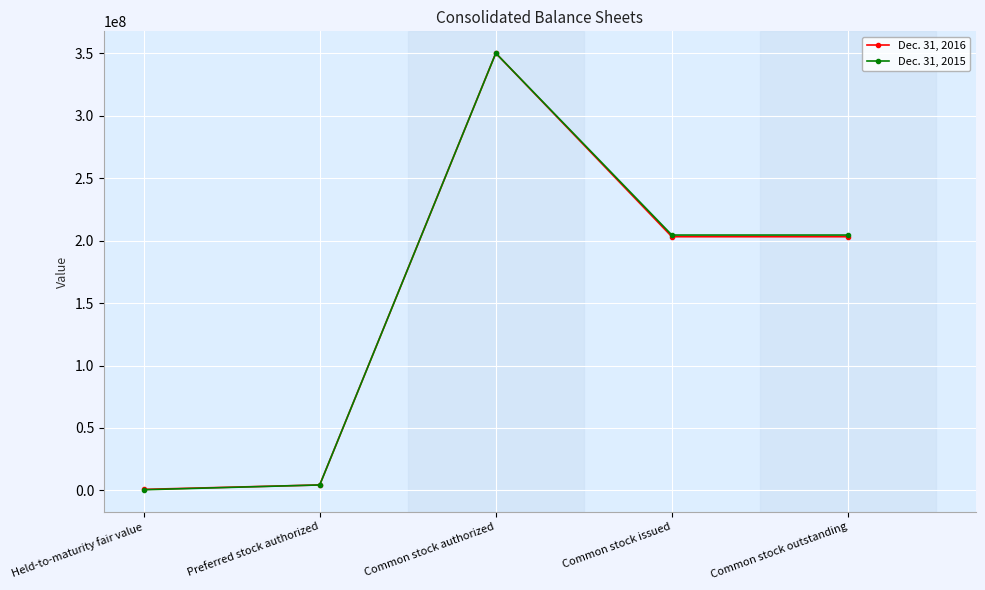

What is the label of the 5th point from the left?

Common stock outstanding